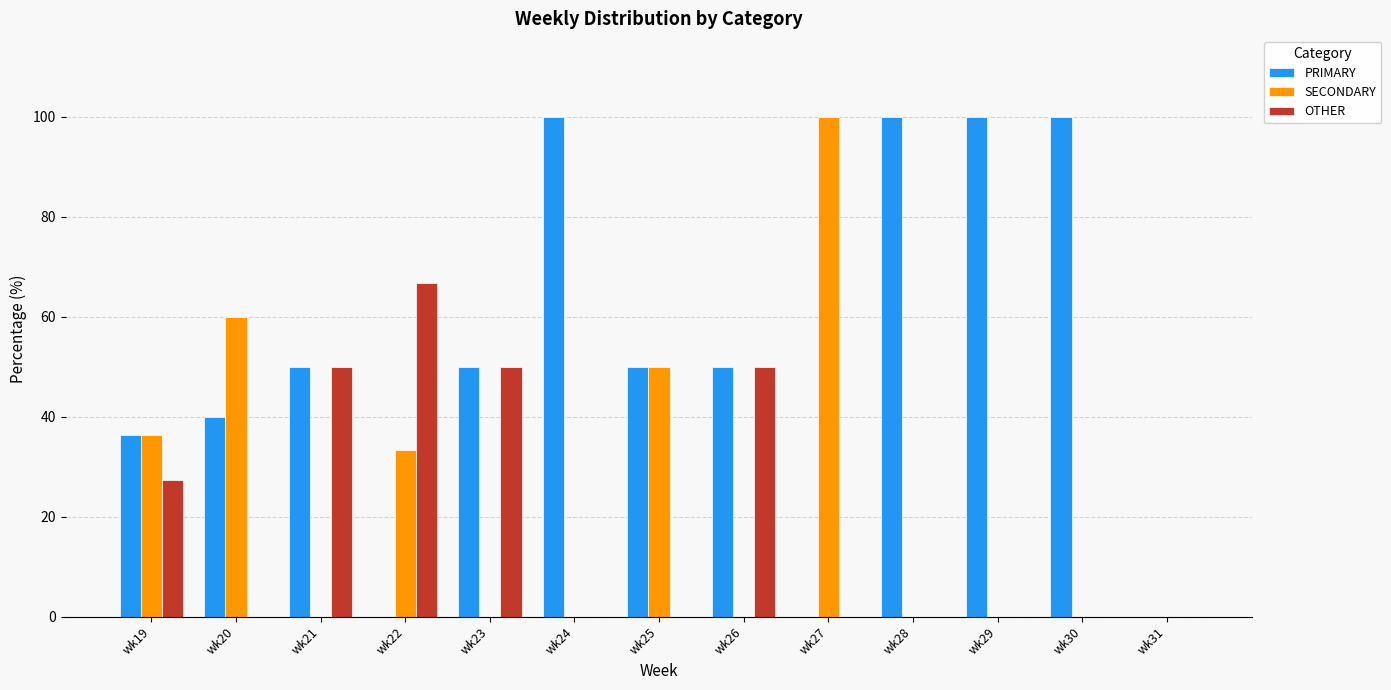

Reading left to right, what are all the values shown in this chart?

PRIMARY: 36.4	40.0	50.0	0.0	50.0	100.0	50.0	50.0	0.0	100.0	100.0	100.0	0.0
SECONDARY: 36.4	60.0	0.0	33.3	0.0	0.0	50.0	0.0	100.0	0.0	0.0	0.0	0.0
OTHER: 27.3	0.0	50.0	66.7	50.0	0.0	0.0	50.0	0.0	0.0	0.0	0.0	0.0